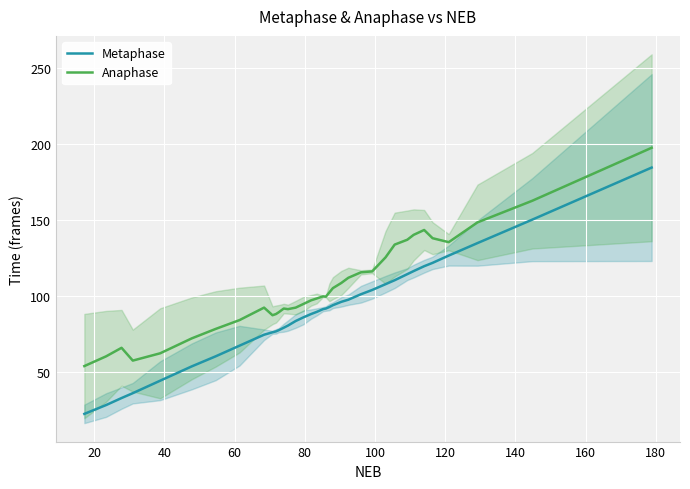

At how many categories does at least one series exceed 108?

14